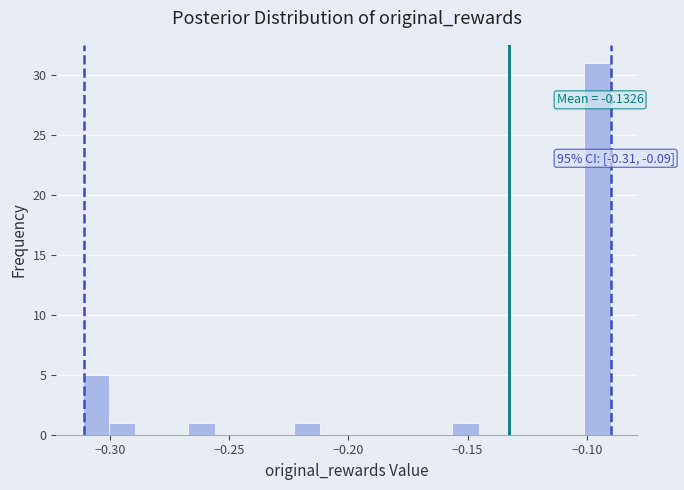

Read against the x-axis, roughly where is the centre of the tallest bar?

-0.095